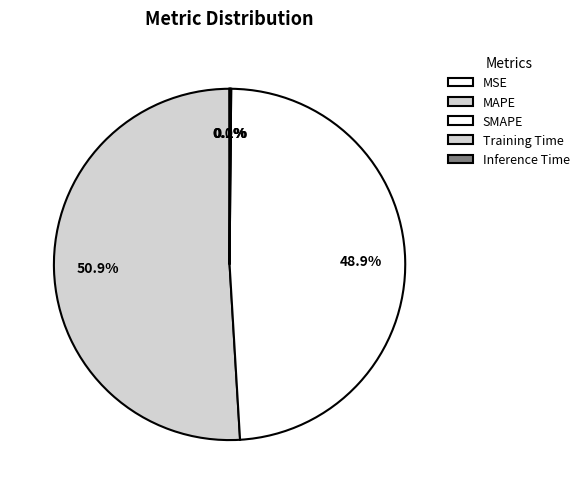

What is the change in value from MAPE to Training Time?

-8.3